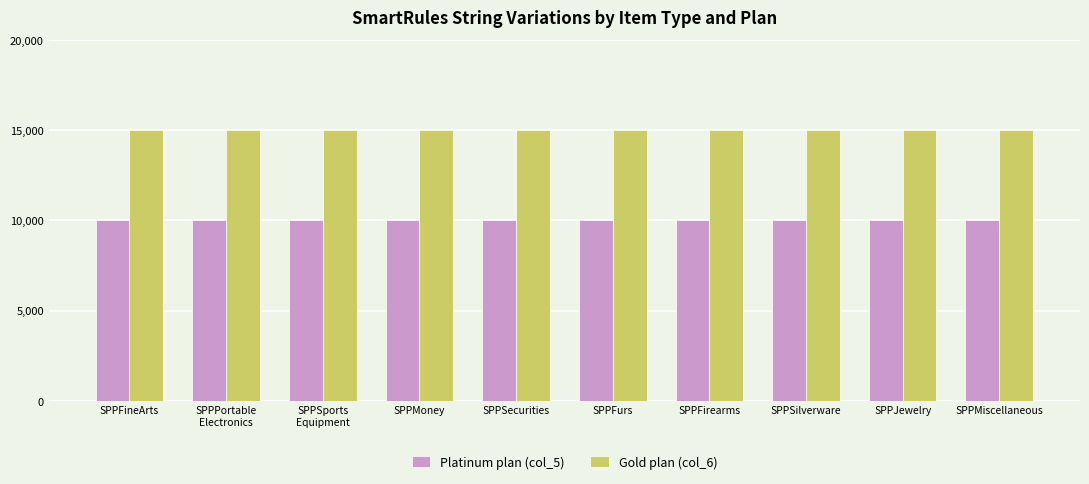

List the series in order of their peak value, highest first.

Gold plan (col_6), Platinum plan (col_5)